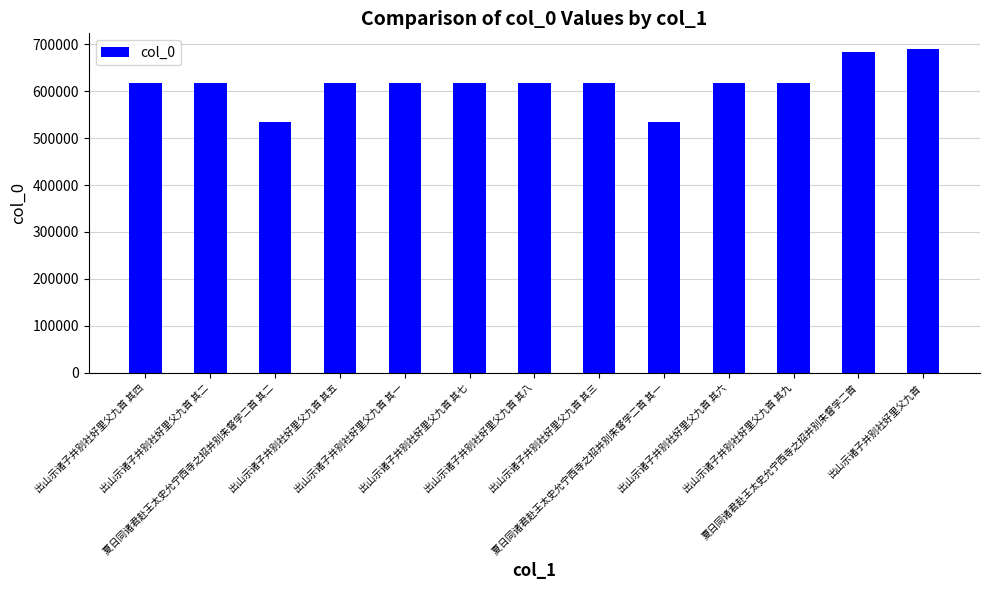

What is the minimum value shown in the chart?

534995